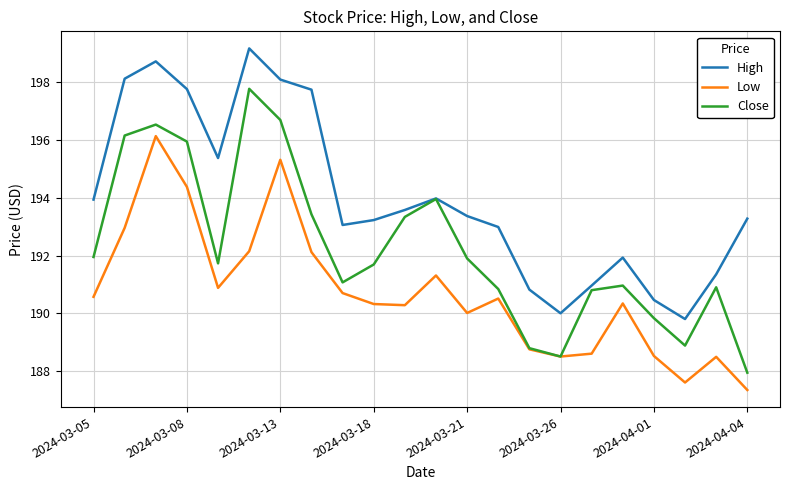

True or false: Low and High cross at least once.

False